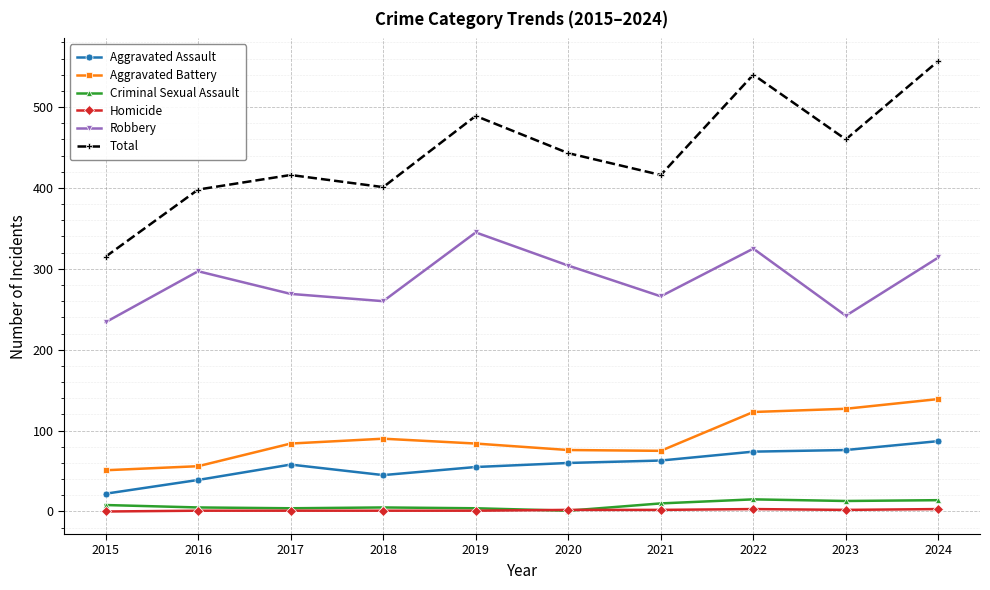

What is the maximum value shown in the chart?

557